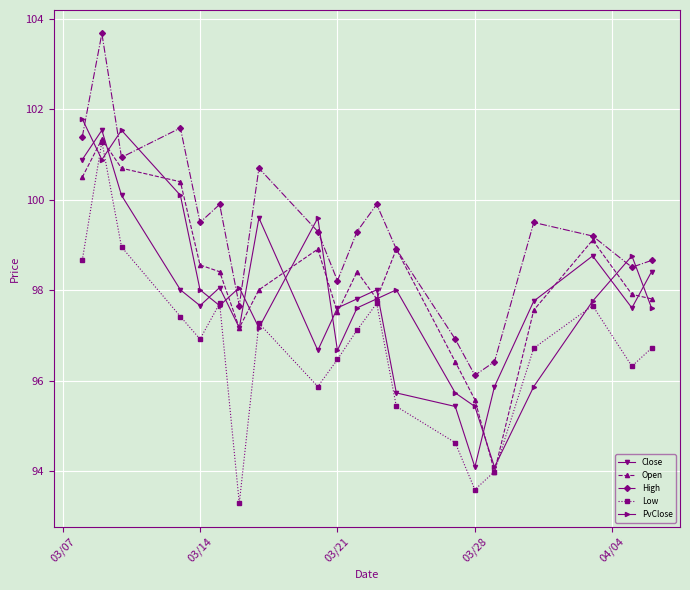

At how many categories does at least one series exceed 101?

4